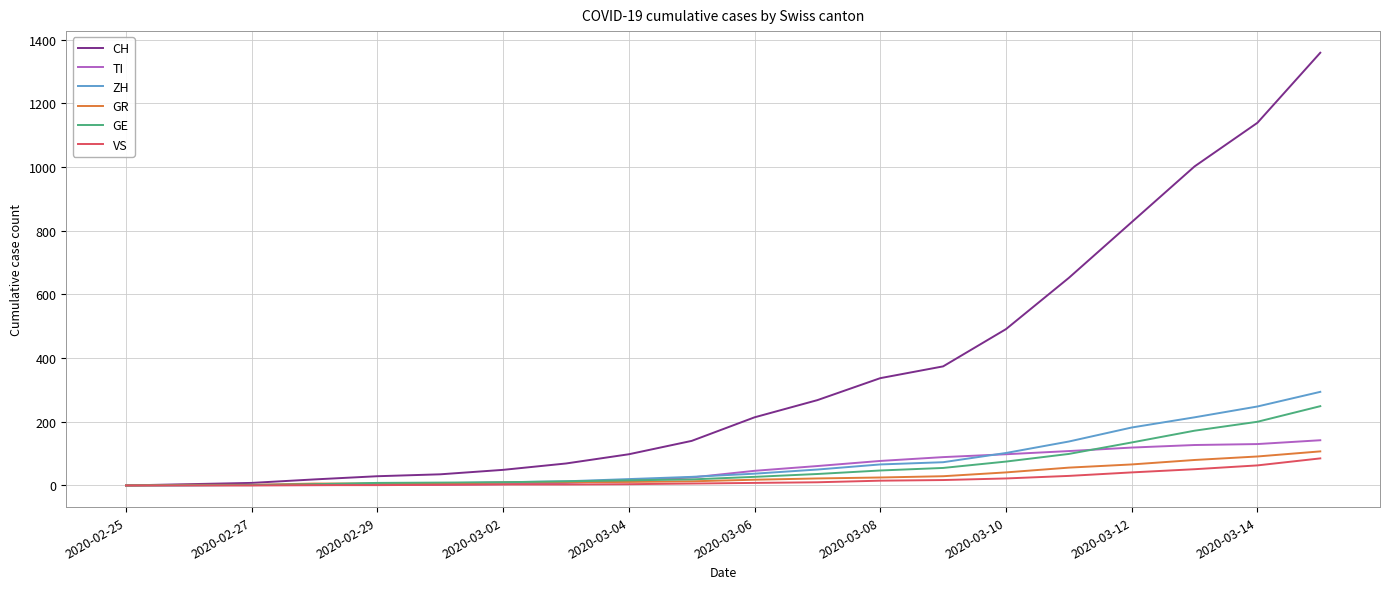

Which series has the largest total across all categories?

CH